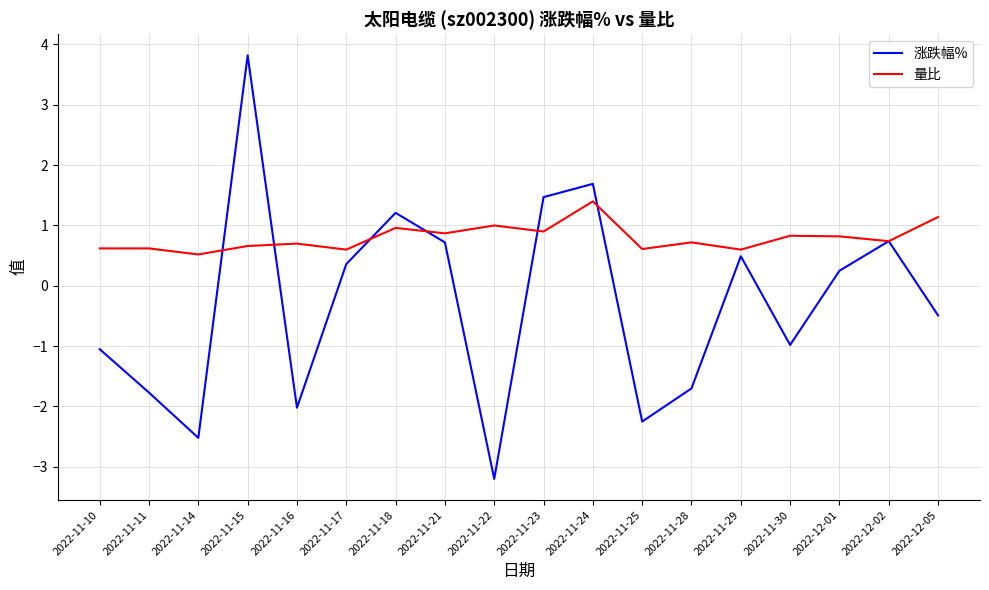

Is this an area chart (filled region under the line)?

No